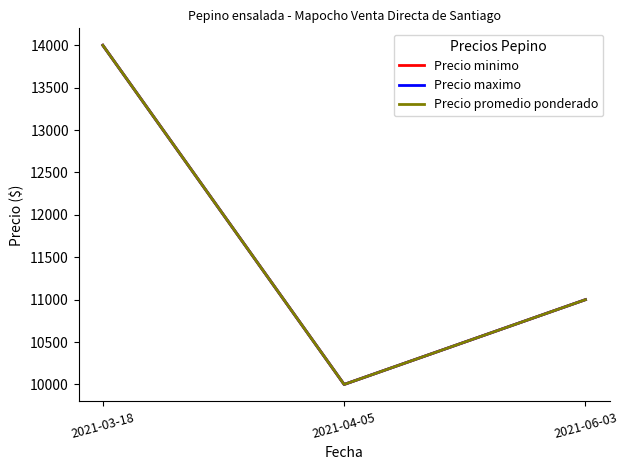

Does the chart display data point markers on the line(s)?

No